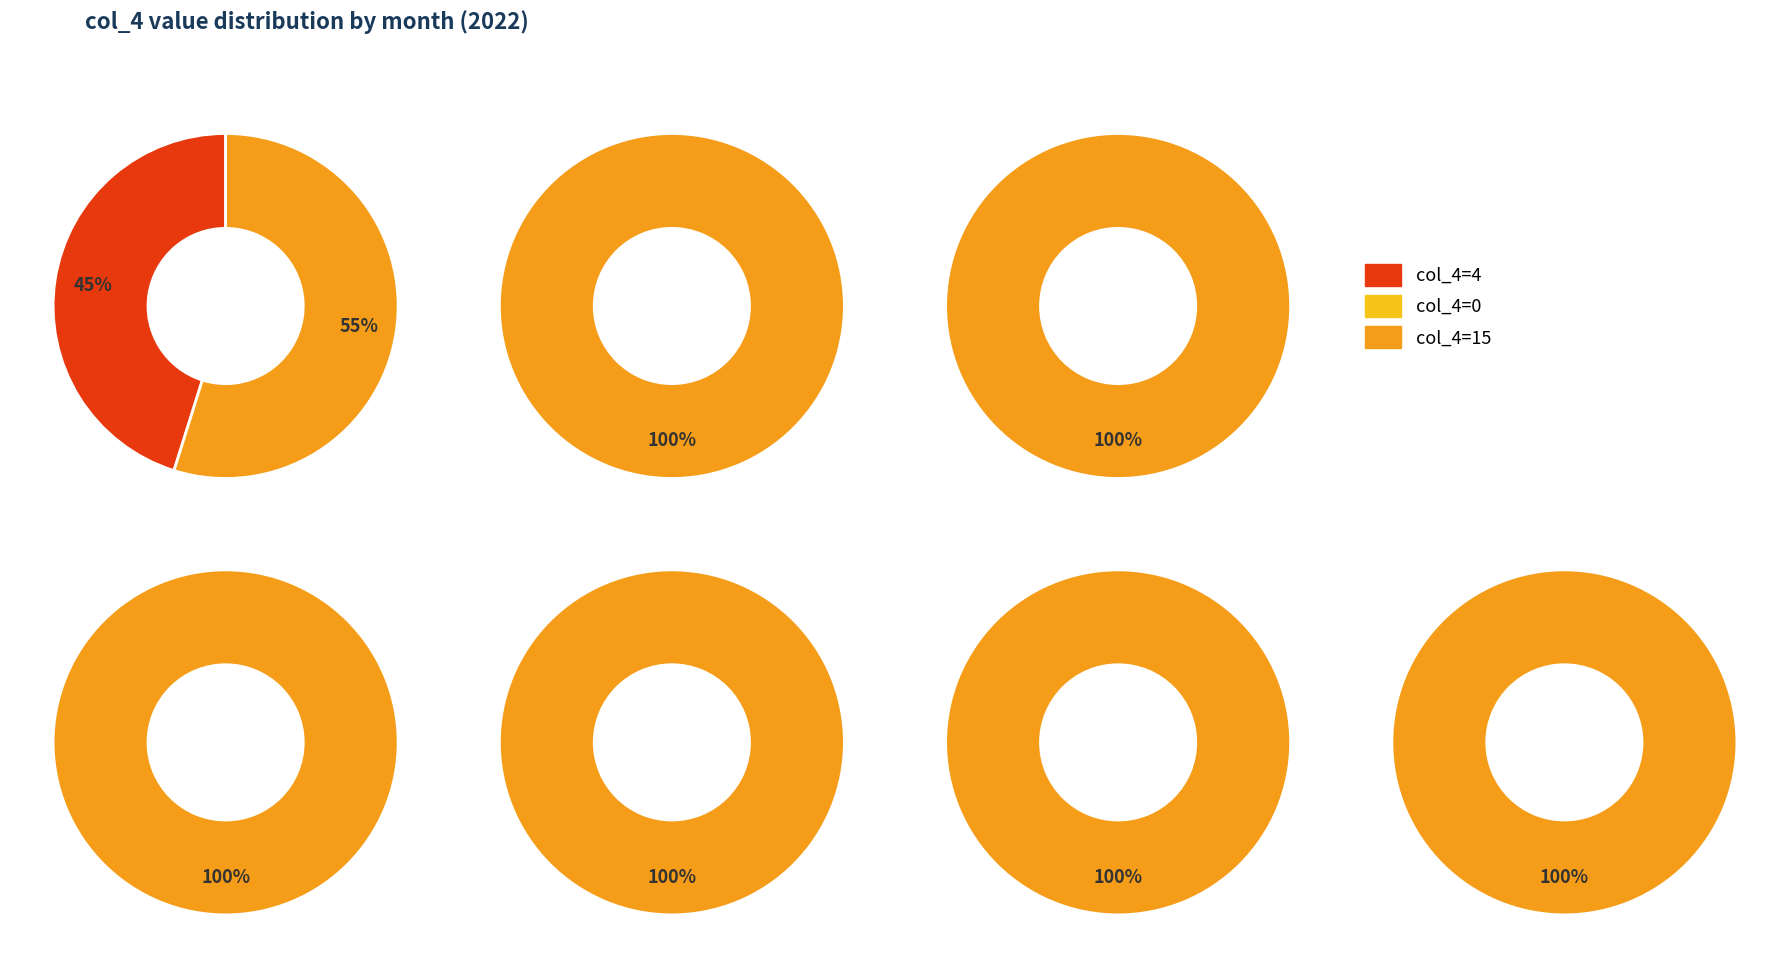

To the nearest percent, what is the average slice percentage?

33%